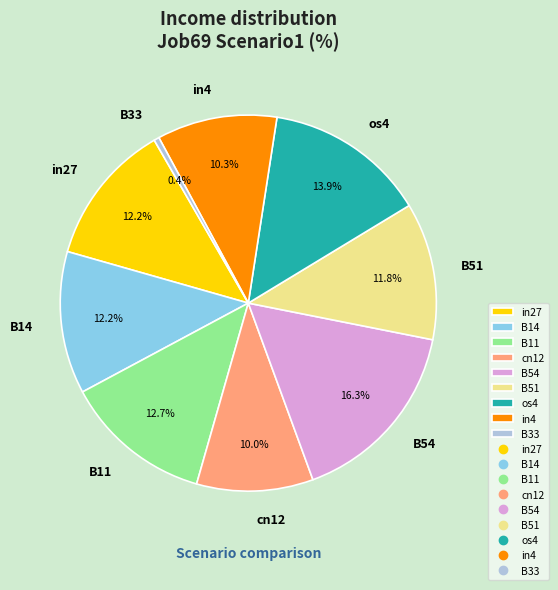

How many slices are in this pie chart?

9